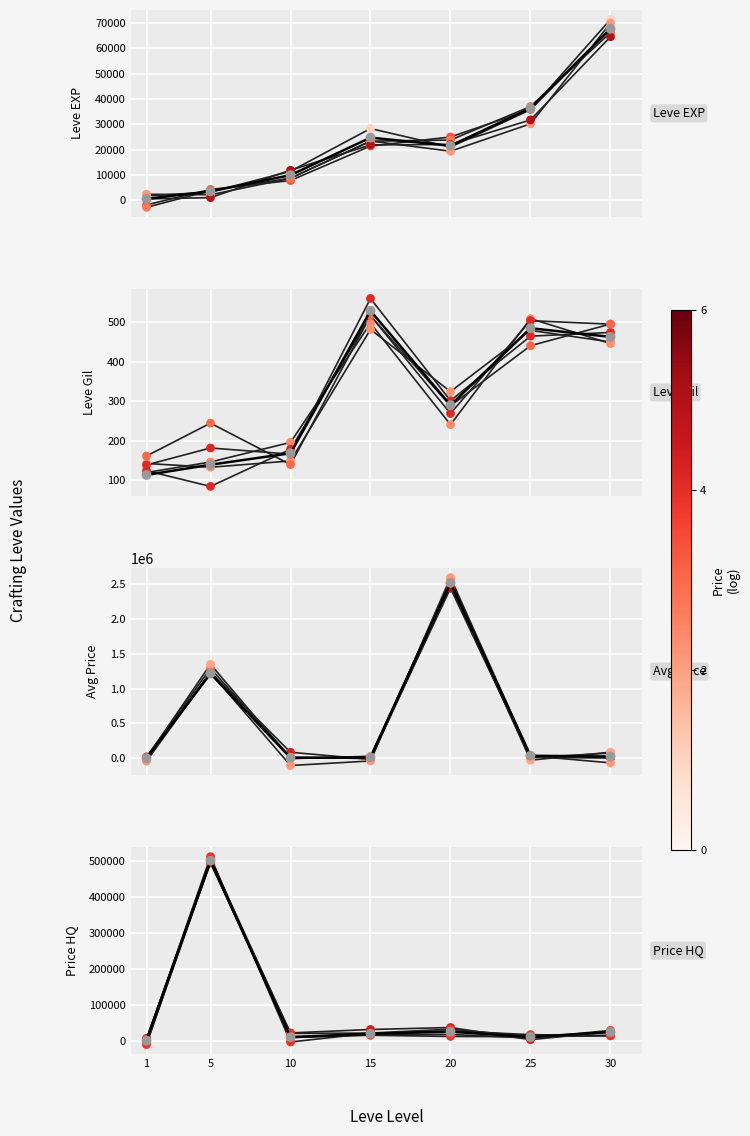

Which series has the largest Y range (max minus min)?

currentAveragePrice